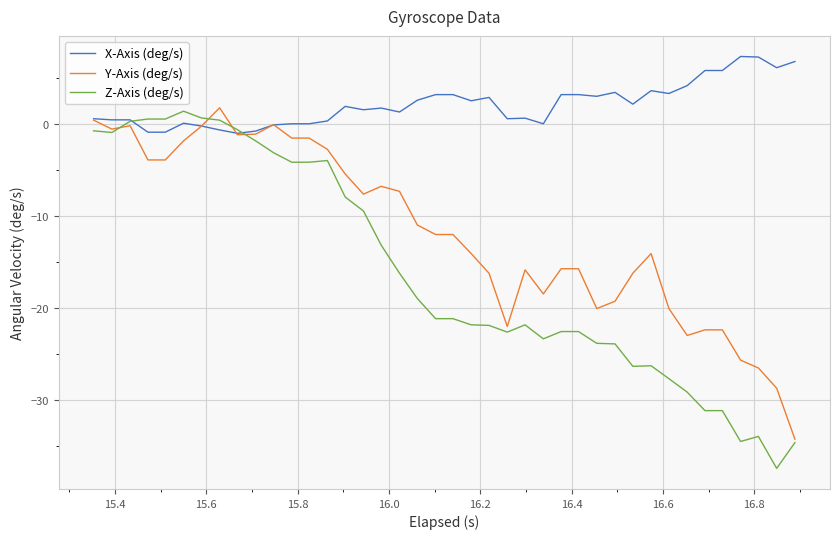

List the series in order of their overall mean, lowest first.

Z-Axis (deg/s), Y-Axis (deg/s), X-Axis (deg/s)